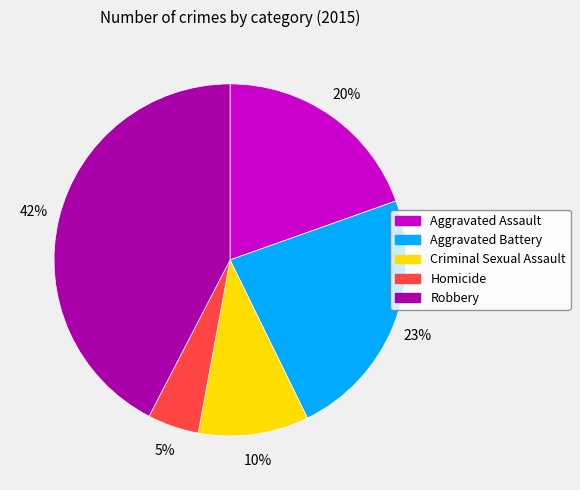

How many slices are in this pie chart?

5